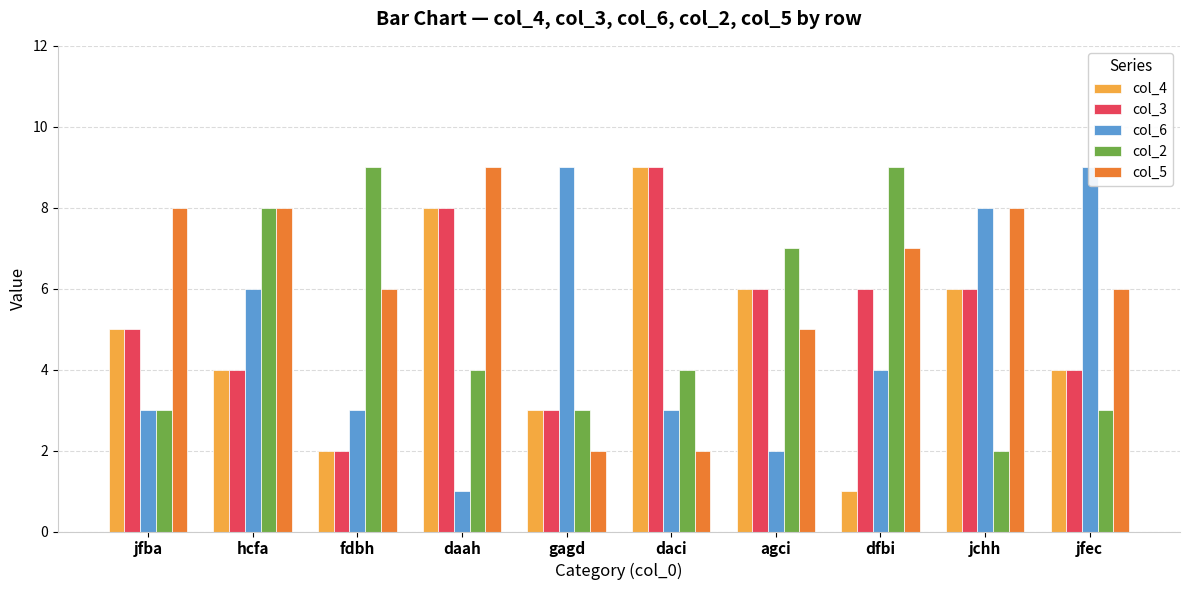

What is the smallest value displayed?

1